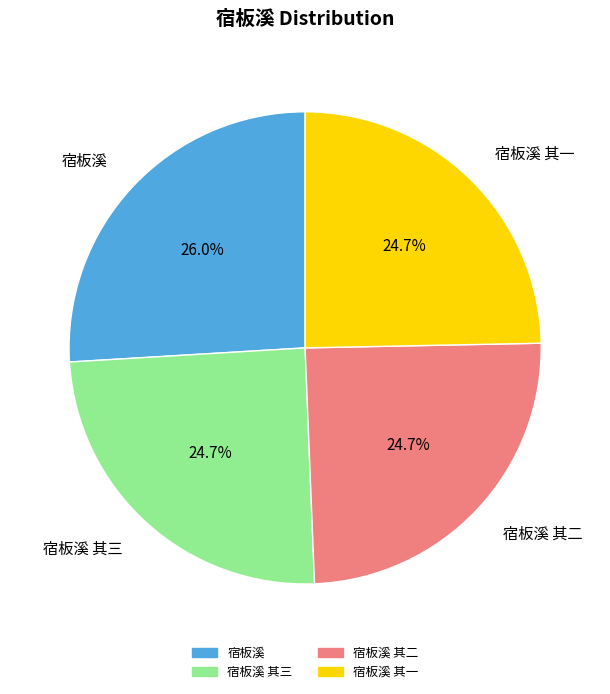

Is there any slice that represents more than half of the pie?

No